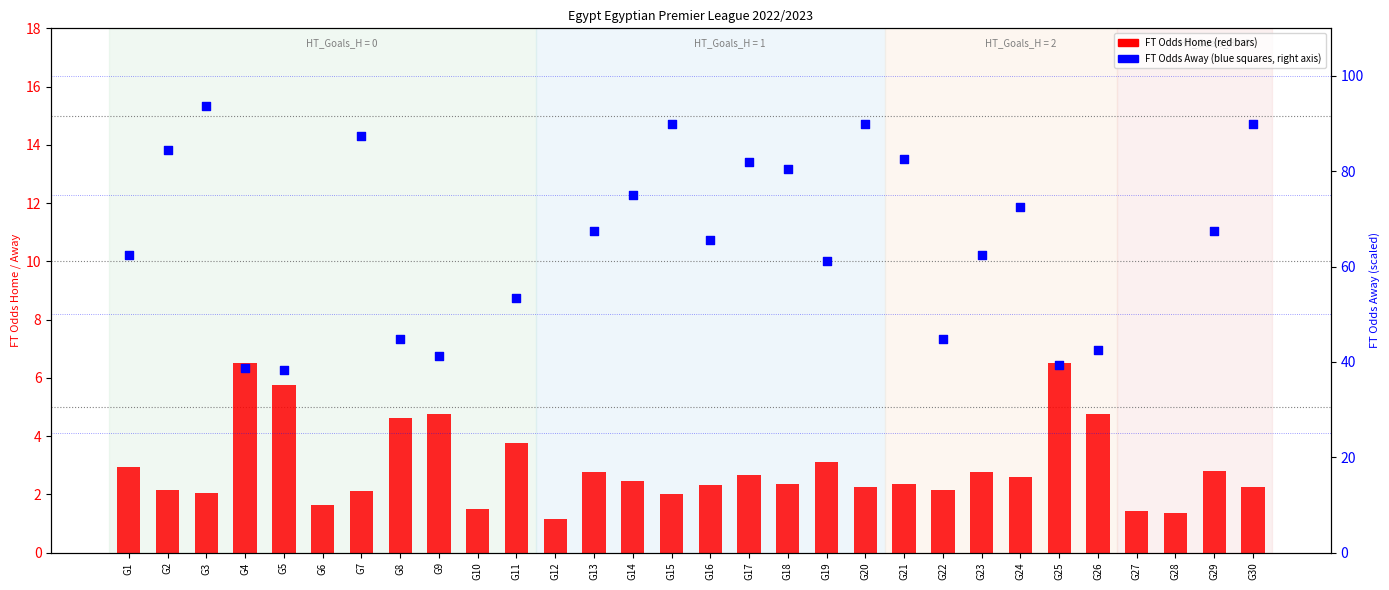

Which series contains the highest Y value?

FT Odds Away (x10 on right axis)